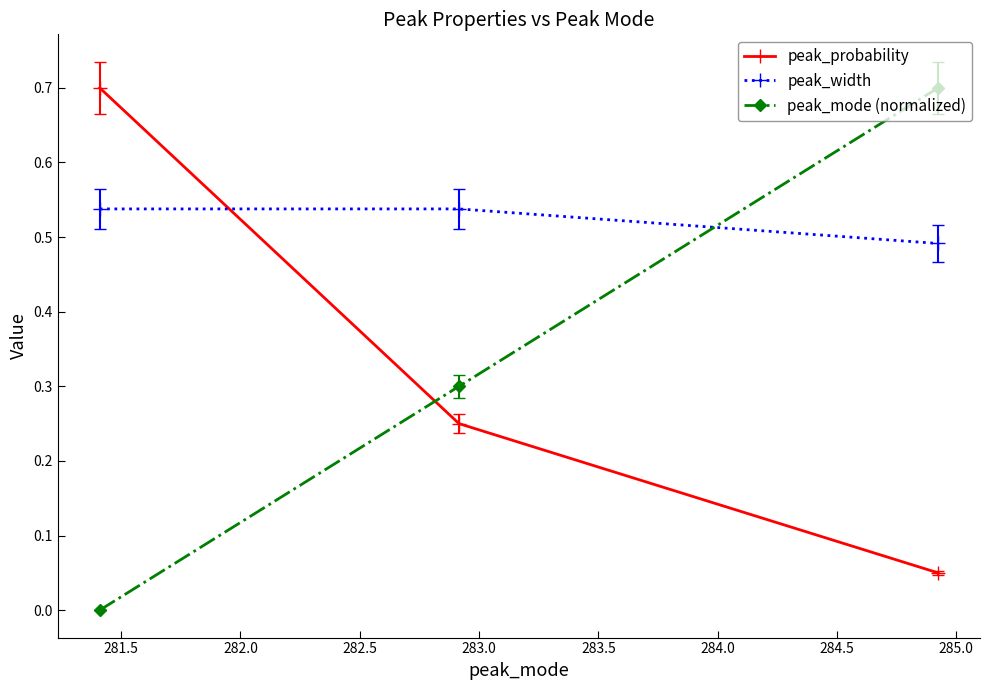

How many categories are shown in the chart?

3